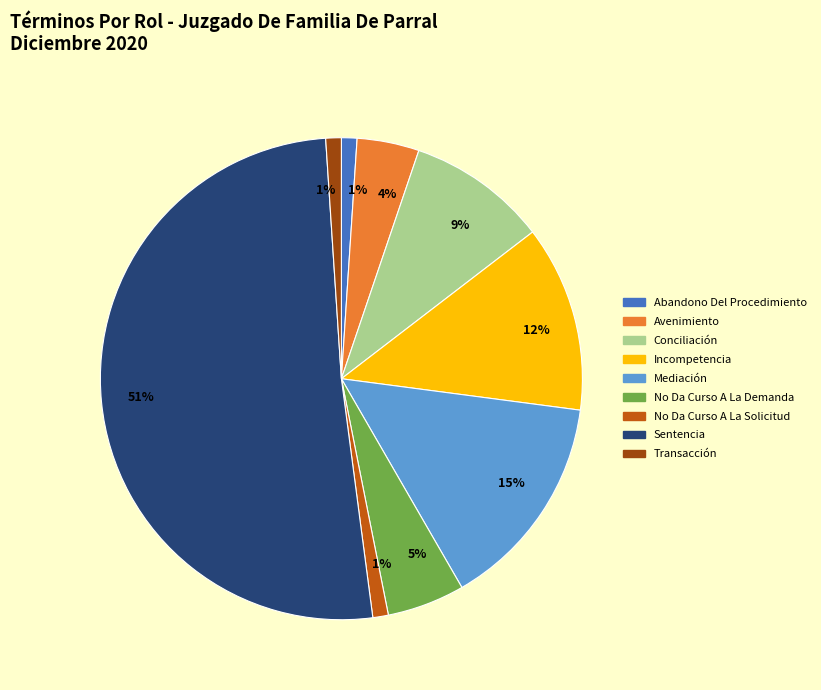

What percentage is the Conciliación slice, to the nearest percent?

9%